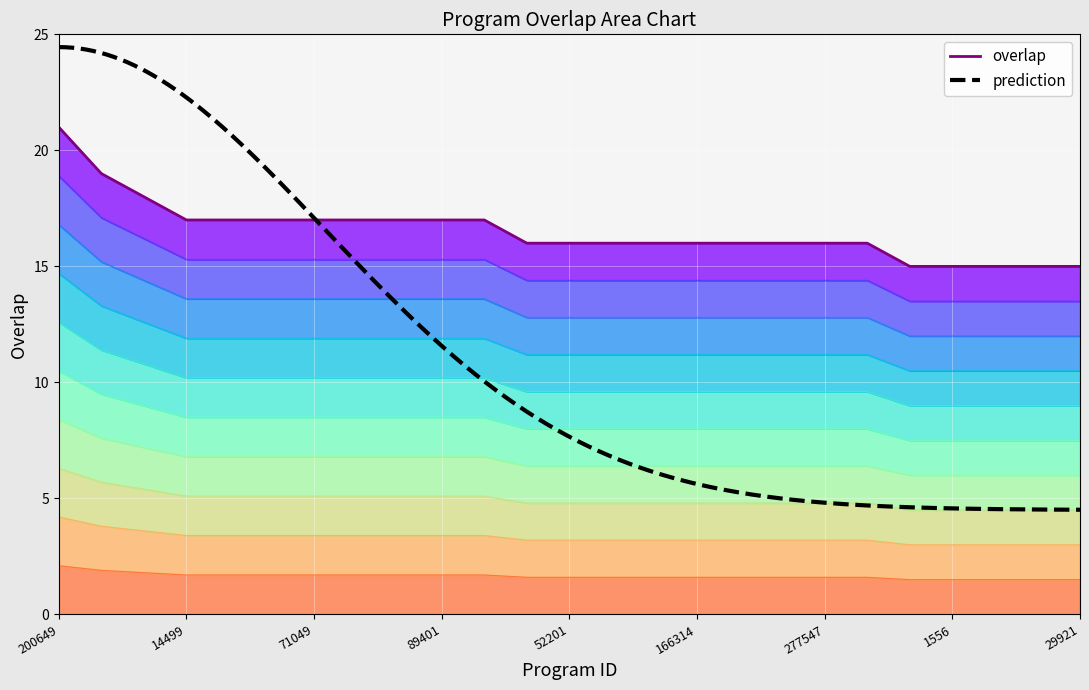

What is the label of the 7th point from the left?

71049